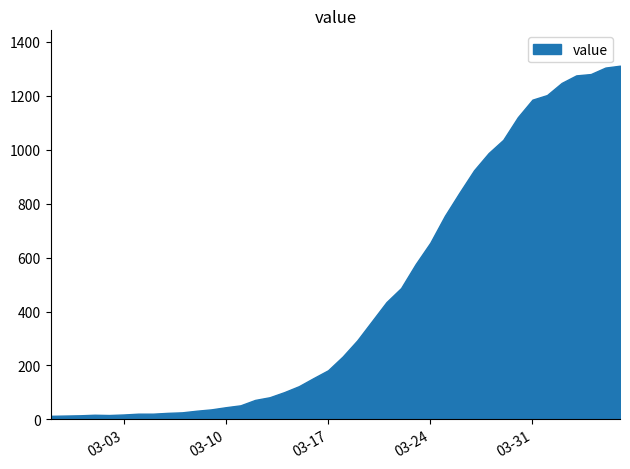

Rank the categories by value from highest to lowest.

2020-04-06, 2020-04-05, 2020-04-04, 2020-04-03, 2020-04-02, 2020-04-01, 2020-03-31, 2020-03-30, 2020-03-29, 2020-03-28, 2020-03-27, 2020-03-26, 2020-03-25, 2020-03-24, 2020-03-23, 2020-03-22, 2020-03-21, 2020-03-20, 2020-03-19, 2020-03-18, 2020-03-17, 2020-03-16, 2020-03-15, 2020-03-14, 2020-03-13, 2020-03-12, 2020-03-11, 2020-03-10, 2020-03-09, 2020-03-08, 2020-03-07, 2020-03-06, 2020-03-04, 2020-03-05, 2020-03-03, 2020-03-01, 2020-03-02, 2020-02-29, 2020-02-28, 2020-02-27